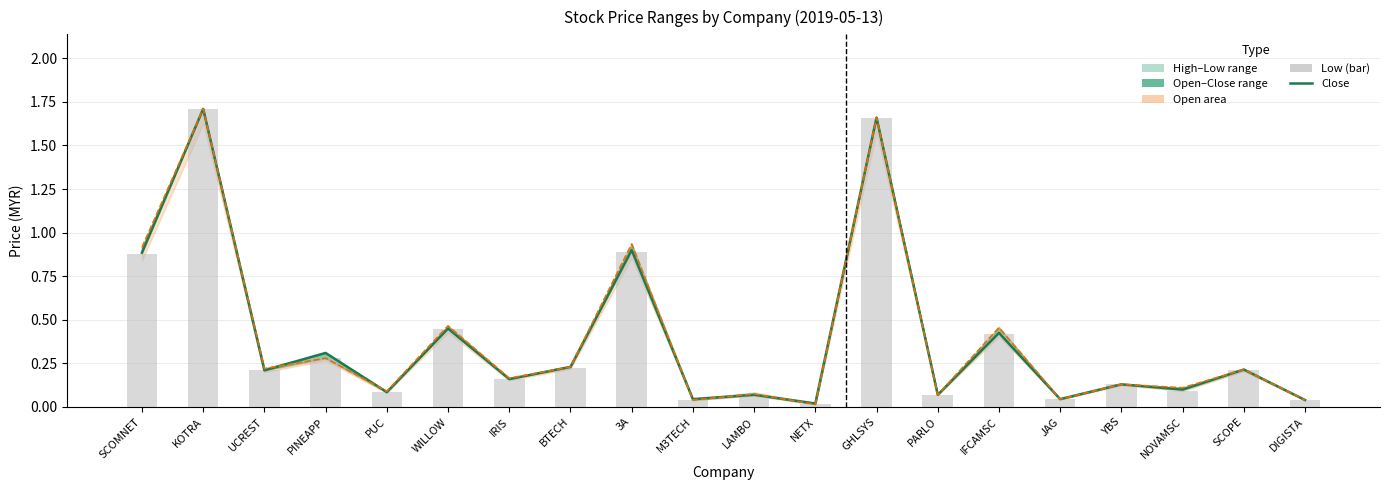

The value of open line at IRIS is 0.3. True or false?

False